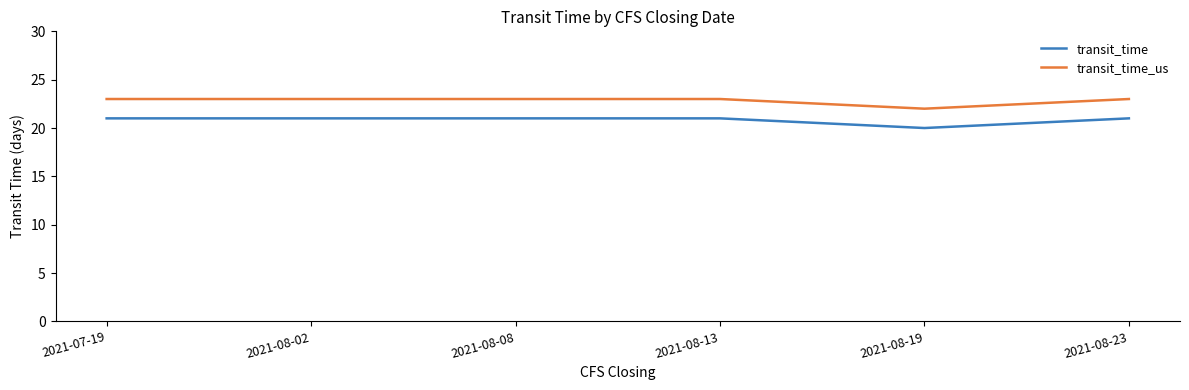

List the series in order of their peak value, highest first.

transit_time_us, transit_time